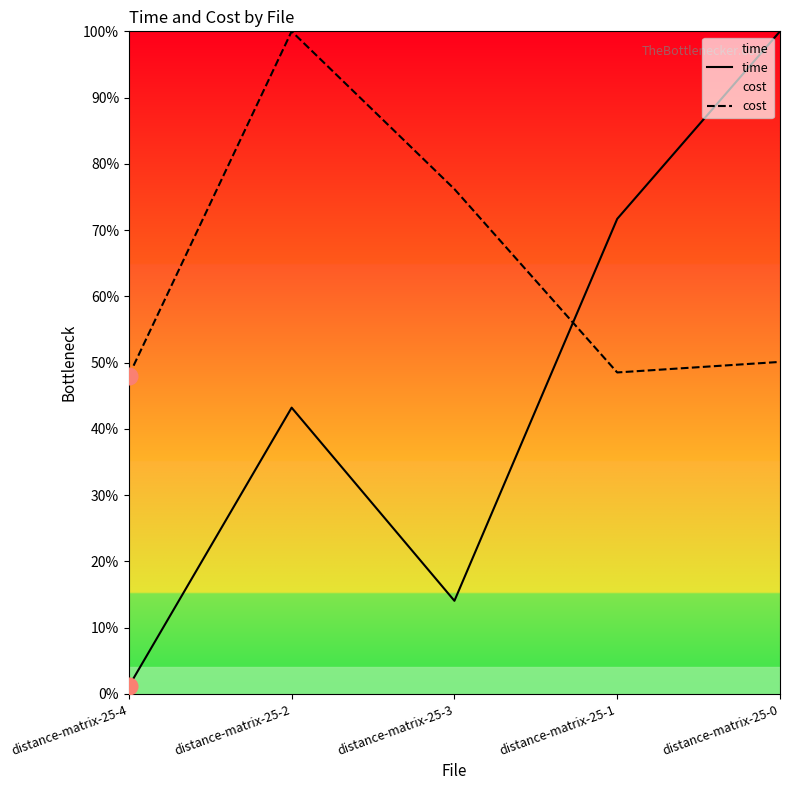

What is the maximum value for time?

100.0